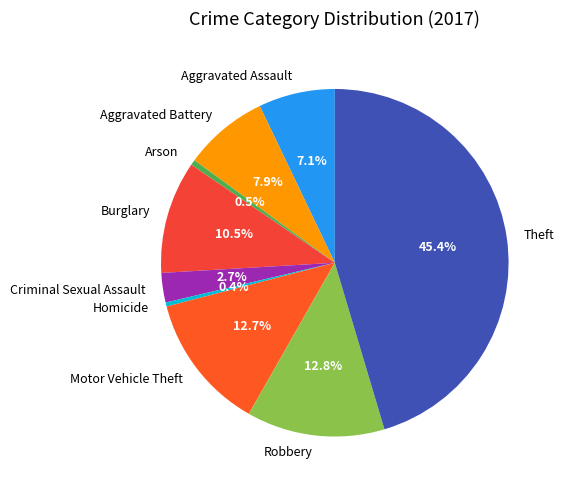

Combined, do Criminal Sexual Assault and Robbery account for over 50%?

No